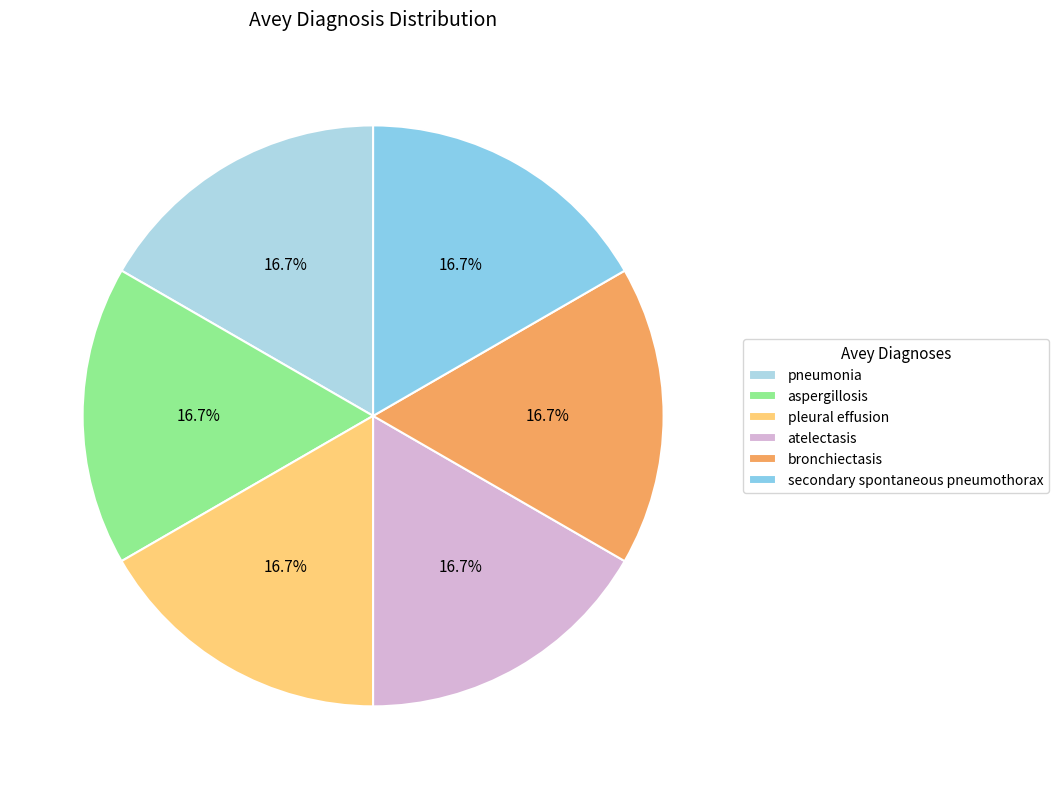

How many slices are in this pie chart?

6